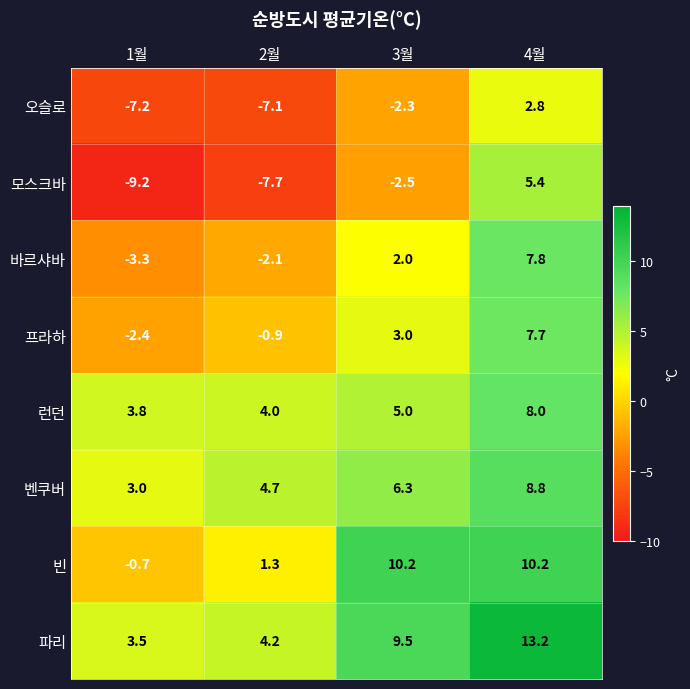

What is the smallest value displayed?

-9.2